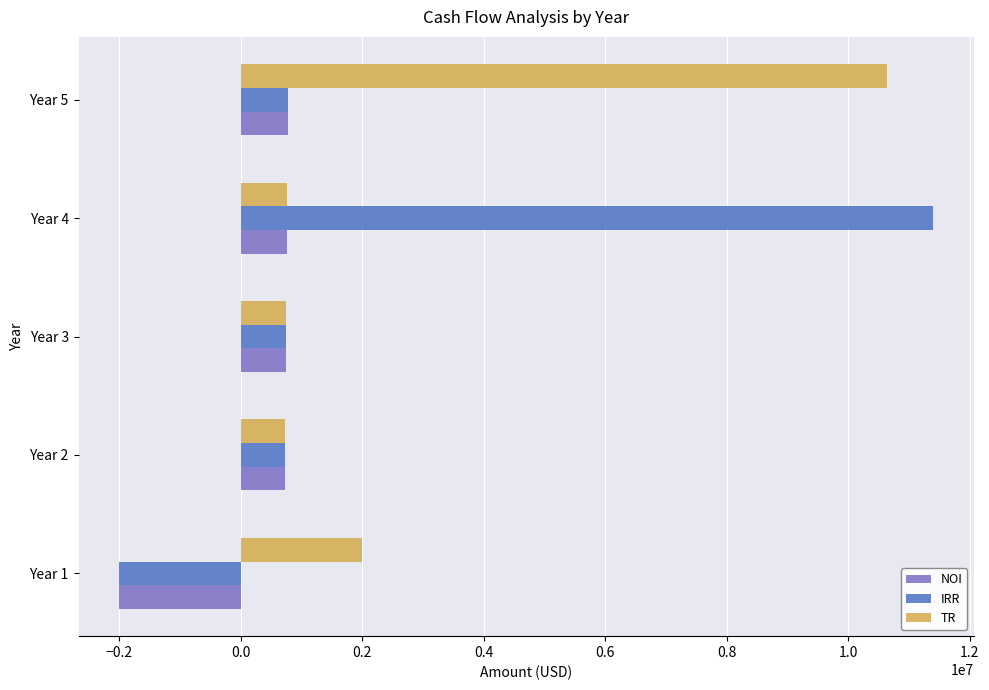

What is the maximum value for IRR?

11393806.1